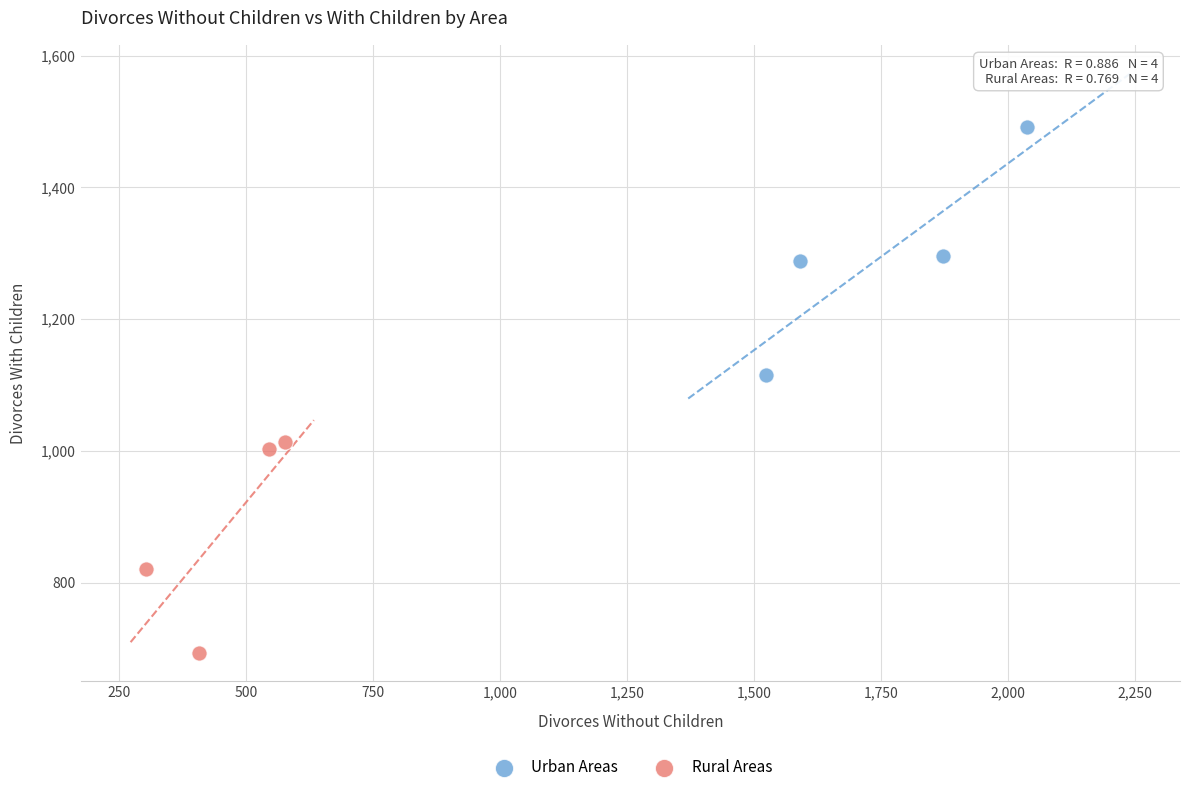

Which series reaches the minimum Y coordinate?

Rural Areas